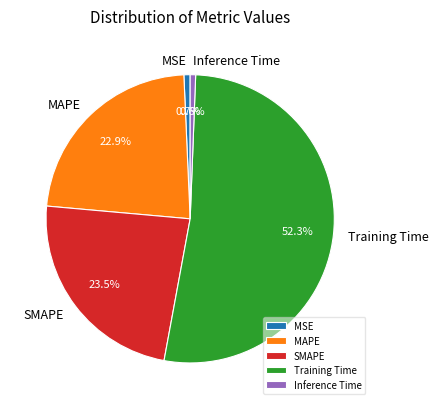

Count the number of slices in the pie.

5